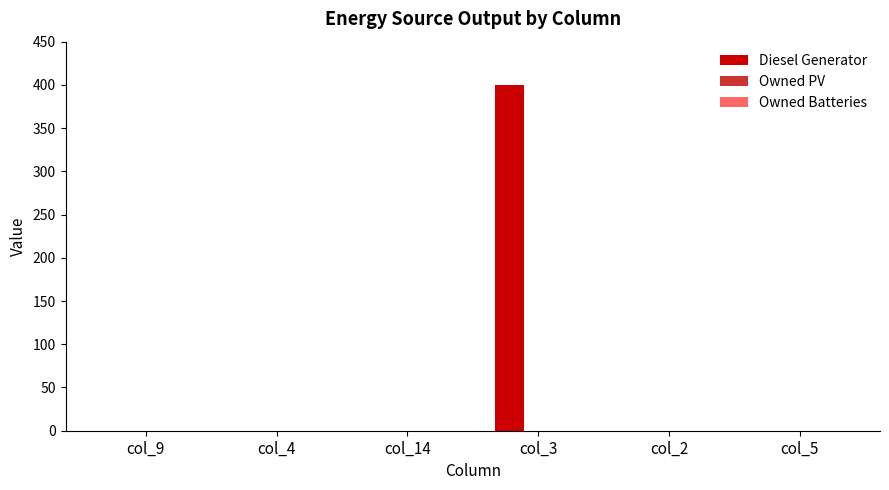

Is it true that the value at col_4 is 0?

True